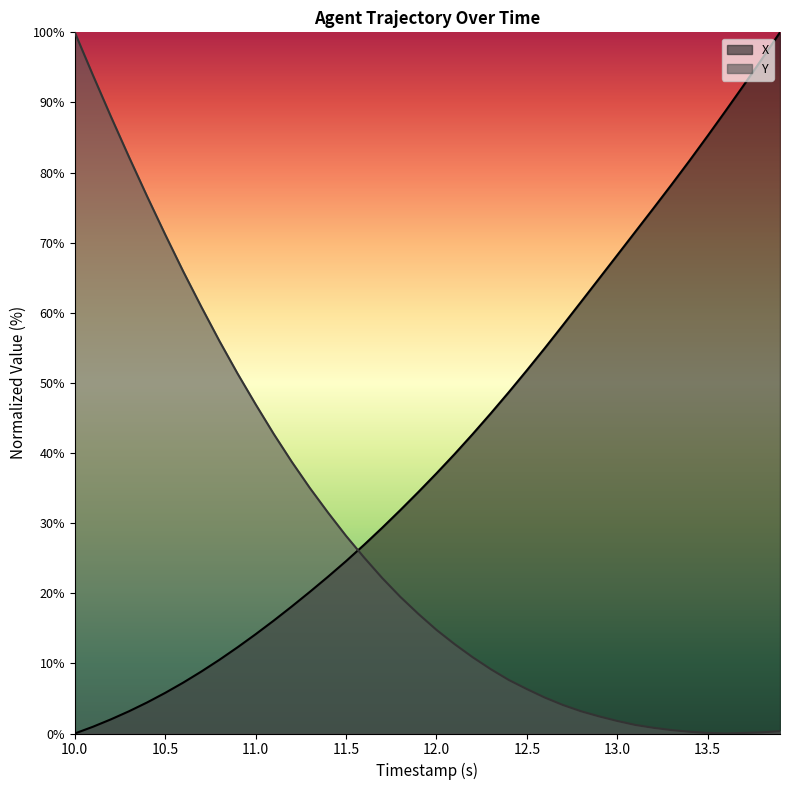

Rank the series by their maximum value, from lowest to highest.

X, Y